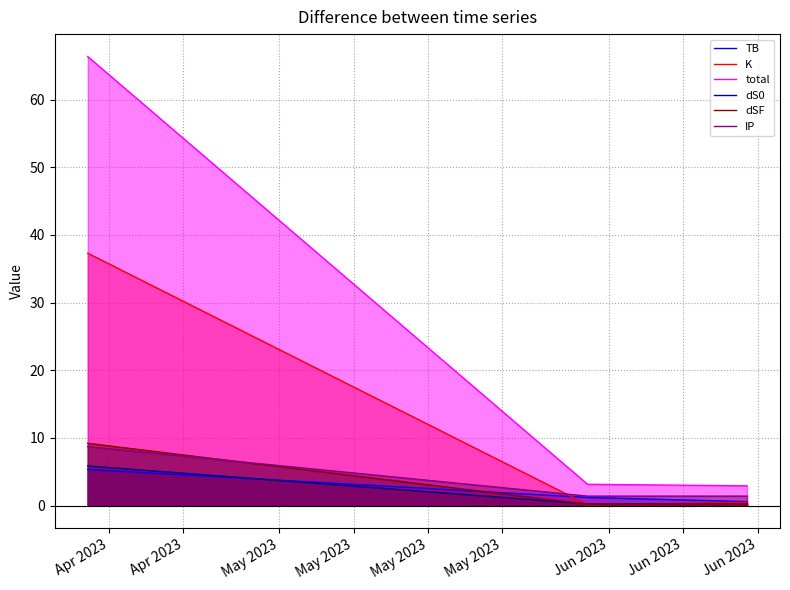

What is the highest value of the total series?

66.4